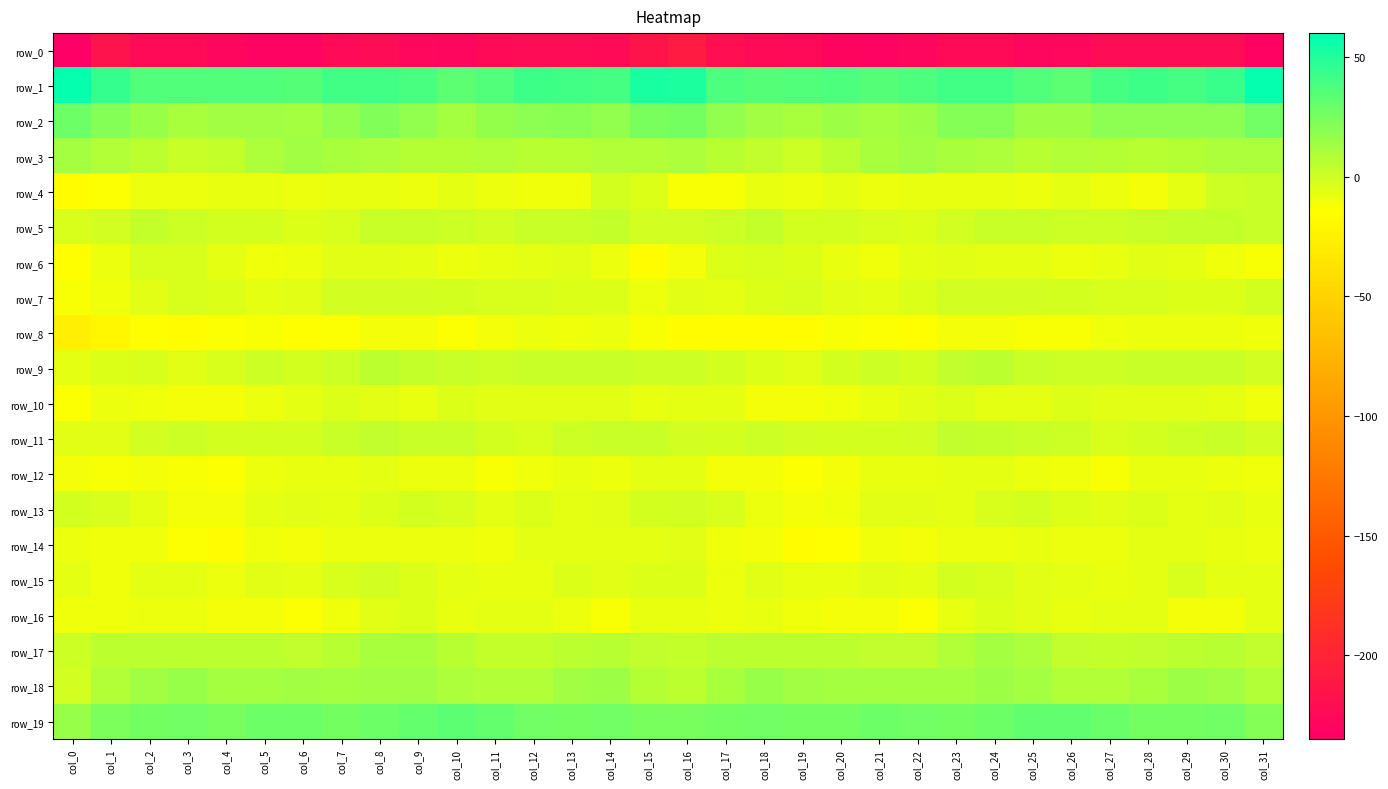

The value of row_15 at col_22 is -2.9. True or false?

False